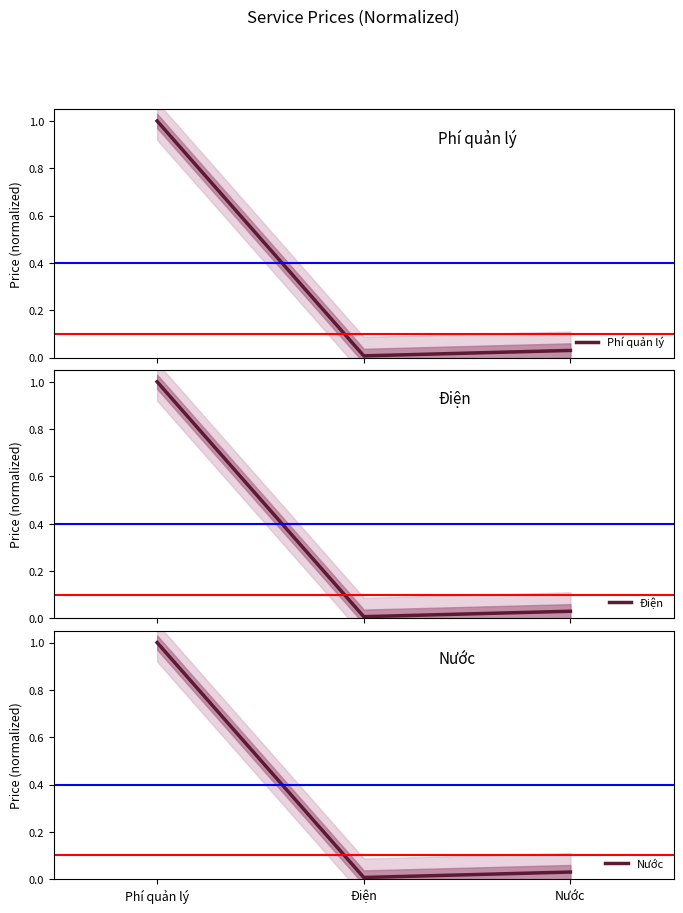

What is the highest value of the Phí quản lý series?

1.0